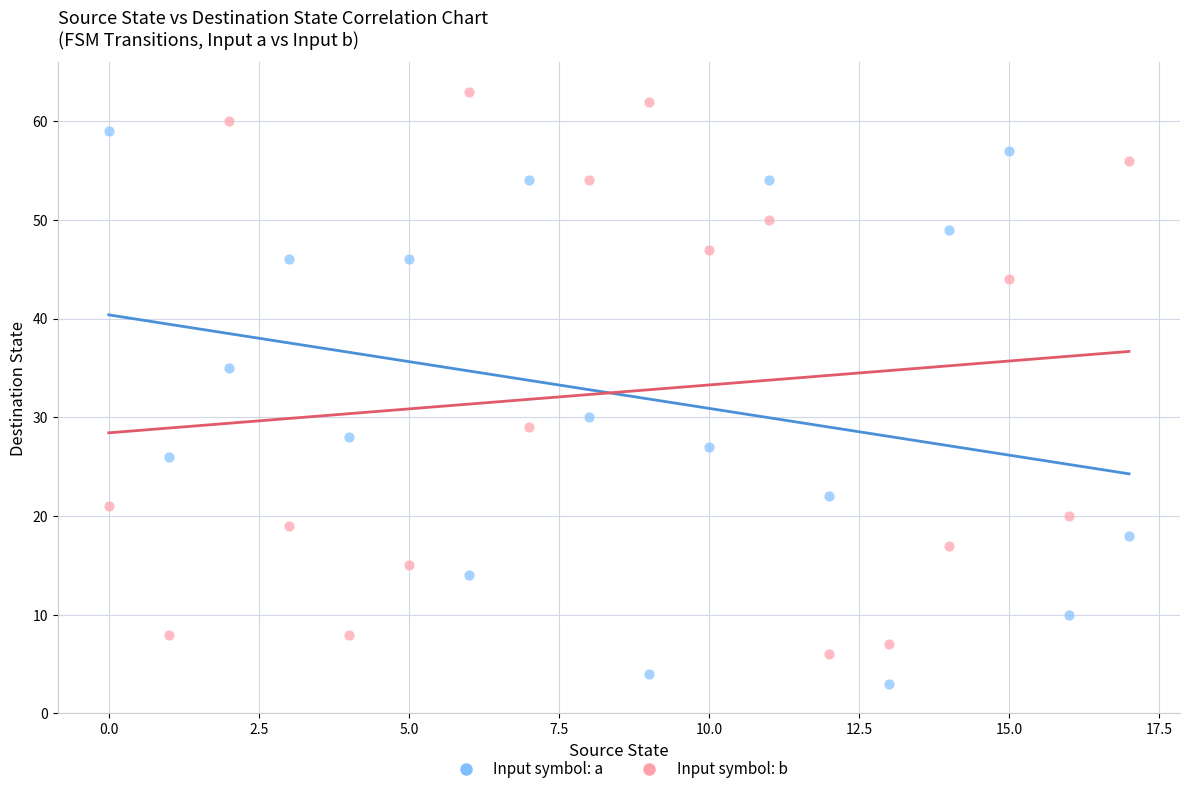

Which series contains the lowest Y value?

Input symbol: a